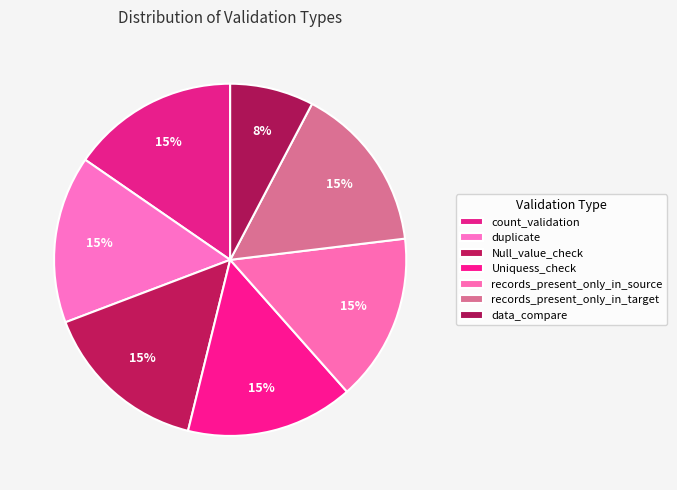

To the nearest percent, what portion does Null_value_check represent?

15%